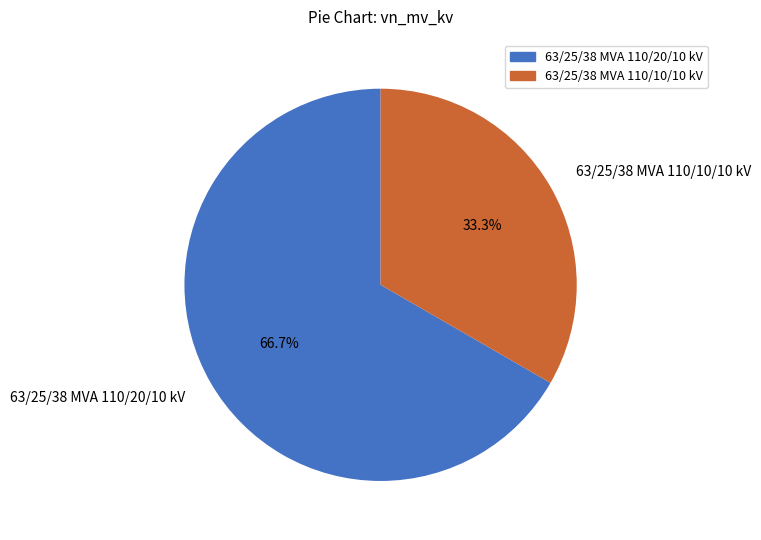

To the nearest percent, what is the difference between the largest and smallest slice percentages?

33%